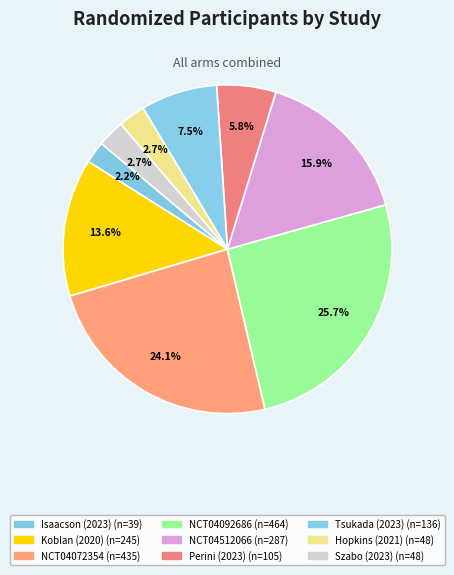

How many slices are in this pie chart?

9